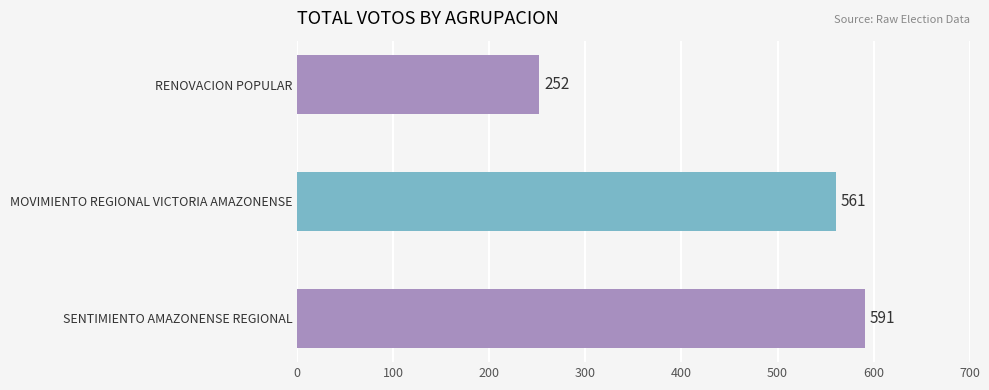

What is the sum of the values at SENTIMIENTO AMAZONENSE REGIONAL and RENOVACION POPULAR?

843